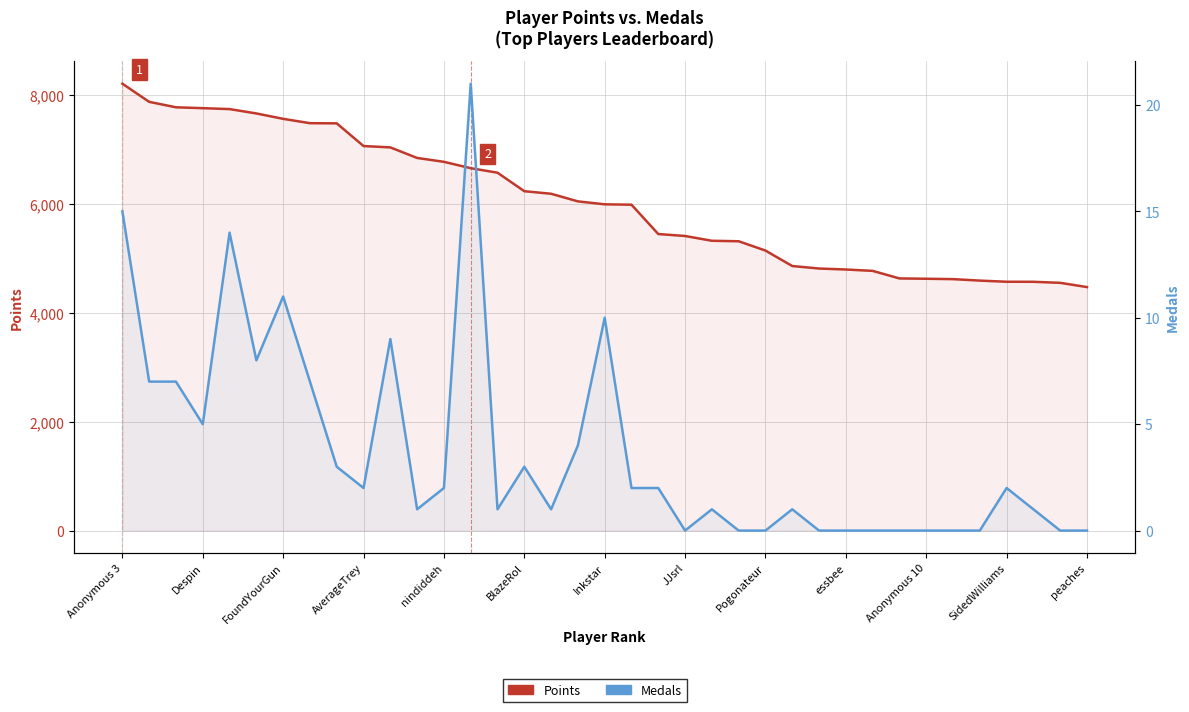

What is the average value of the Points series?

6042